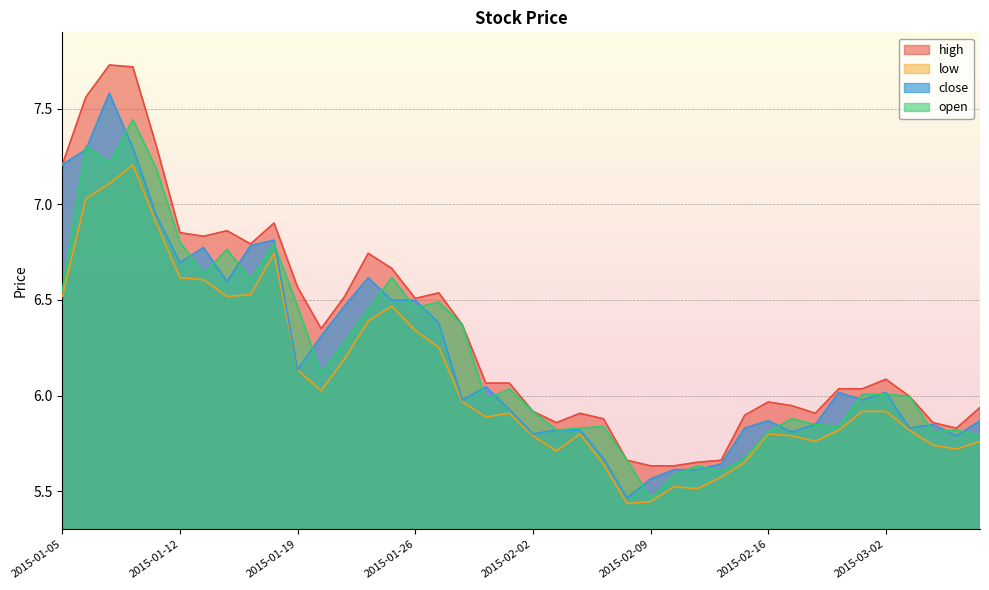

Reading left to right, what are all the values shown in this chart?

high: 7.2	7.6	7.7	7.7	7.3	6.9	6.8	6.9	6.8	6.9	6.6	6.3	6.5	6.7	6.7	6.5	6.5	6.4	6.1	6.1	5.9	5.9	5.9	5.9	5.7	5.6	5.6	5.7	5.7	5.9	6.0	5.9	5.9	6.0	6.0	6.1	6.0	5.9	5.8	5.9
close: 7.2	7.3	7.6	7.3	6.9	6.7	6.8	6.6	6.8	6.8	6.1	6.3	6.5	6.6	6.5	6.5	6.4	6.0	6.0	5.9	5.8	5.8	5.8	5.7	5.5	5.6	5.6	5.6	5.6	5.8	5.9	5.8	5.8	6.0	6.0	6.0	5.8	5.8	5.8	5.9
open: 6.5	7.3	7.2	7.4	7.2	6.8	6.6	6.8	6.6	6.8	6.5	6.1	6.3	6.4	6.6	6.5	6.5	6.4	6.0	6.0	5.9	5.8	5.8	5.8	5.7	5.5	5.6	5.6	5.6	5.7	5.8	5.9	5.8	5.8	6.0	6.0	6.0	5.8	5.8	5.8
low: 6.5	7.0	7.1	7.2	6.9	6.6	6.6	6.5	6.5	6.7	6.1	6.0	6.2	6.4	6.5	6.3	6.3	6.0	5.9	5.9	5.8	5.7	5.8	5.6	5.4	5.4	5.5	5.5	5.6	5.7	5.8	5.8	5.8	5.8	5.9	5.9	5.8	5.7	5.7	5.8